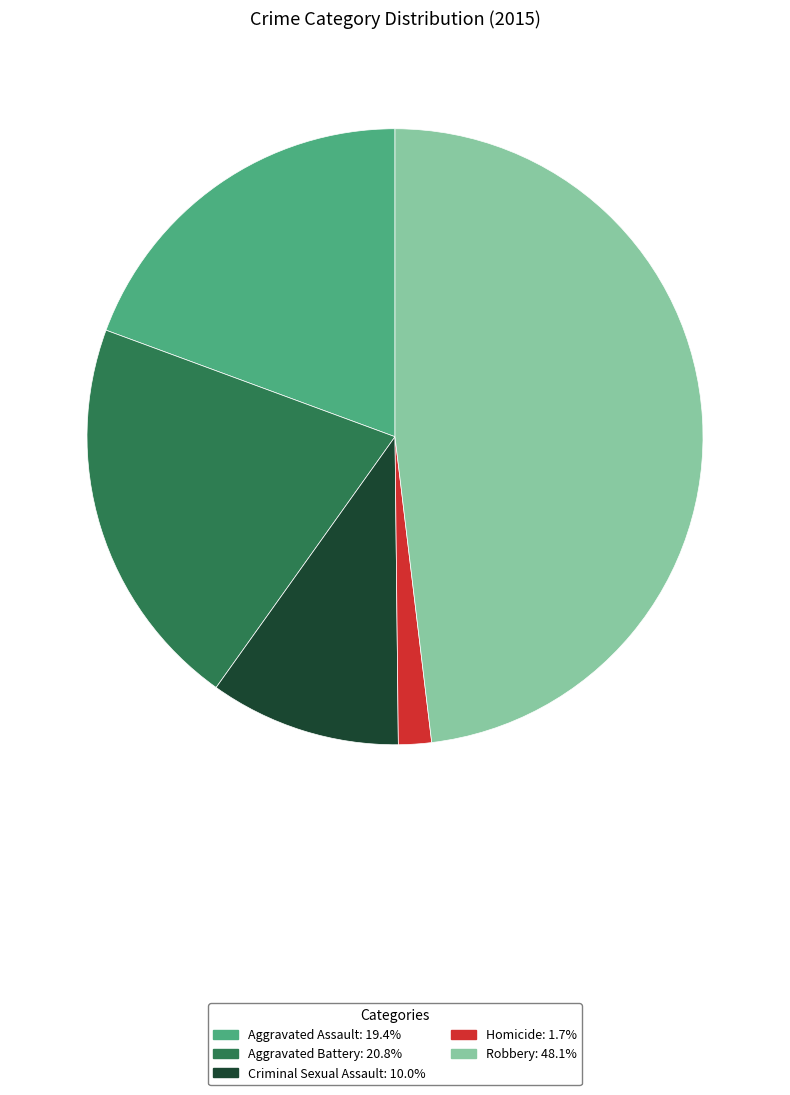

Does Aggravated Assault represent more than half of the total?

No